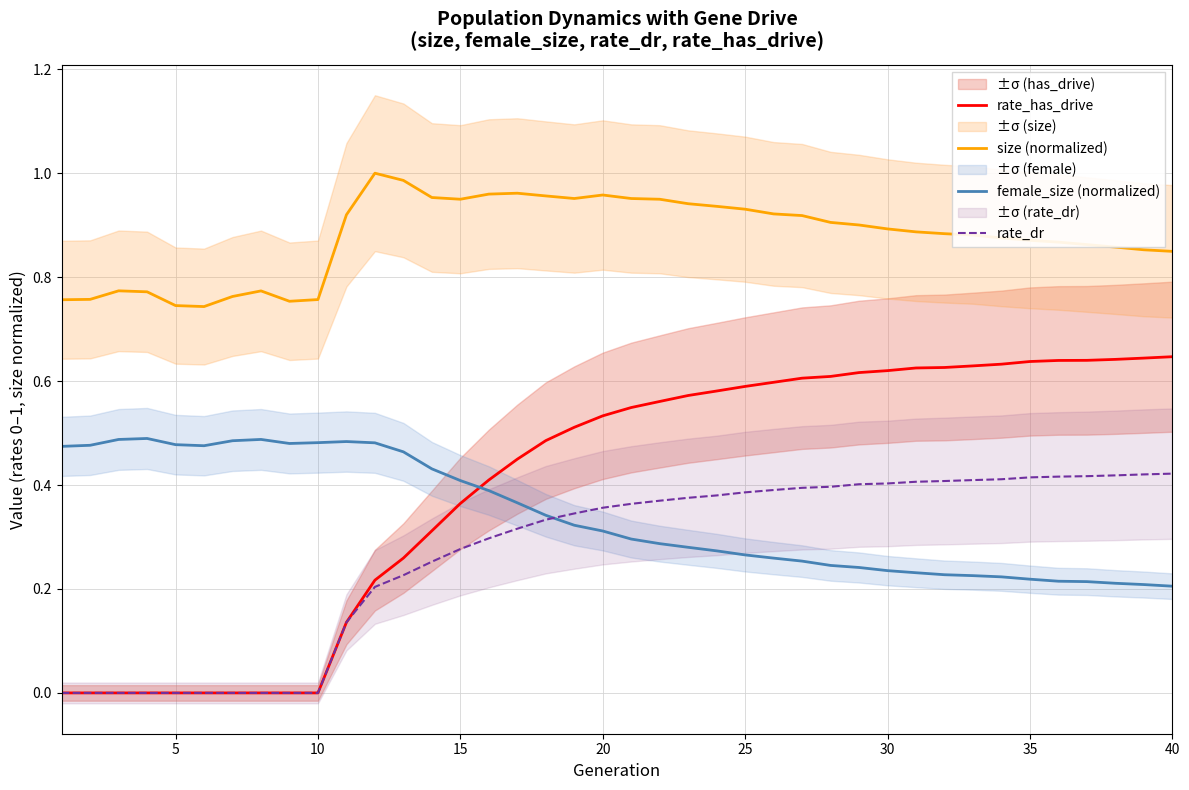

How many distinct data groups are displayed?

4